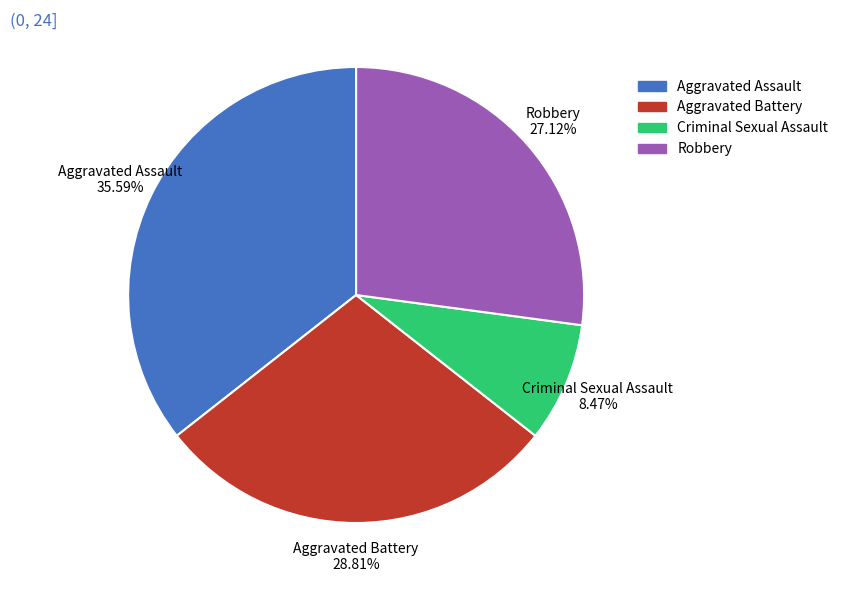

To the nearest percent, what percentage of the pie is Robbery?

27%